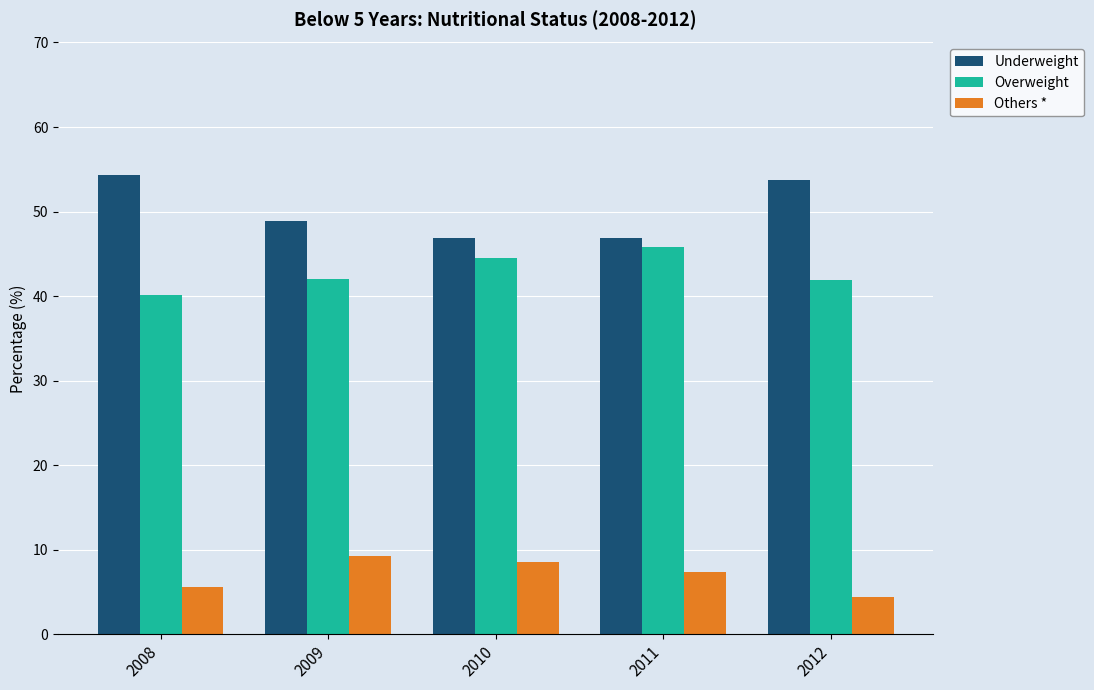

Rank the series by their average value, from lowest to highest.

Others *, Overweight, Underweight